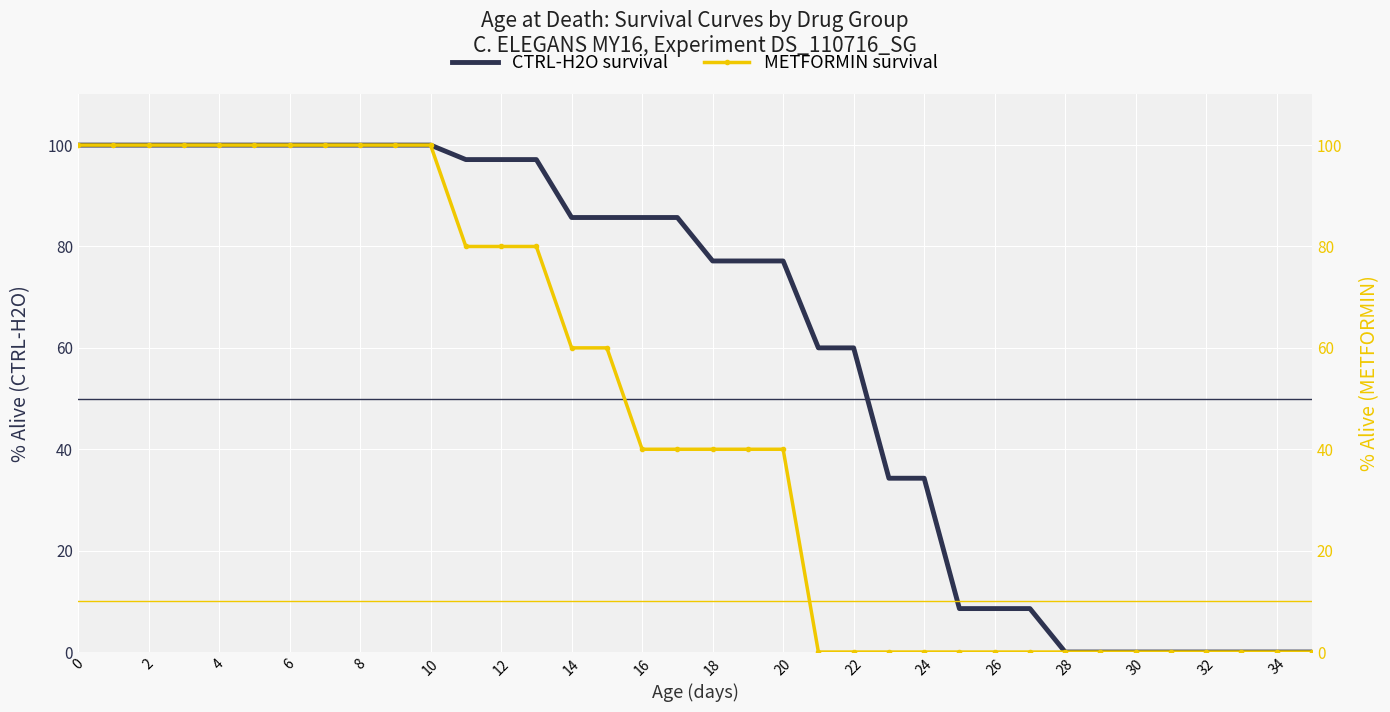

Reading left to right, extract all data points from this chart.

CTRL-H2O survival: 100.0	100.0	100.0	100.0	100.0	100.0	100.0	100.0	100.0	100.0	100.0	97.1	97.1	97.1	85.7	85.7	85.7	85.7	77.1	77.1	77.1	60.0	60.0	34.3	34.3	8.6	8.6	8.6	0.0	0.0	0.0	0.0	0.0	0.0	0.0	0.0
METFORMIN survival: 100.0	100.0	100.0	100.0	100.0	100.0	100.0	100.0	100.0	100.0	100.0	80.0	80.0	80.0	60.0	60.0	40.0	40.0	40.0	40.0	40.0	0.0	0.0	0.0	0.0	0.0	0.0	0.0	0.0	0.0	0.0	0.0	0.0	0.0	0.0	0.0